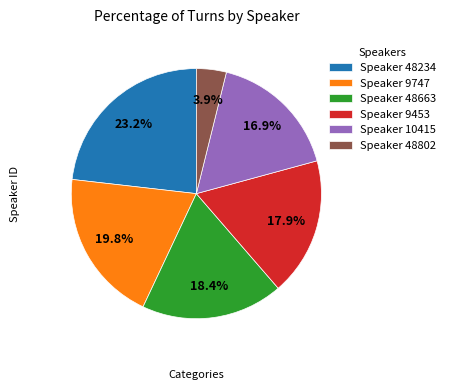

Approximately how many times larger is the value at Speaker 10415 compared to Speaker 9747?

0.9